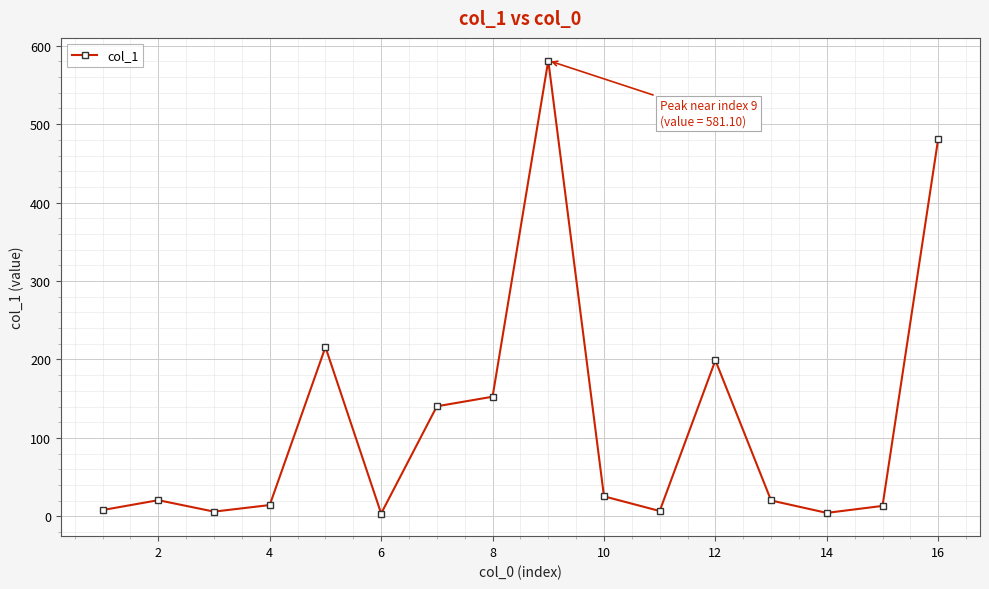

True or false: there are more than 2 points higher than both neighbors.

True